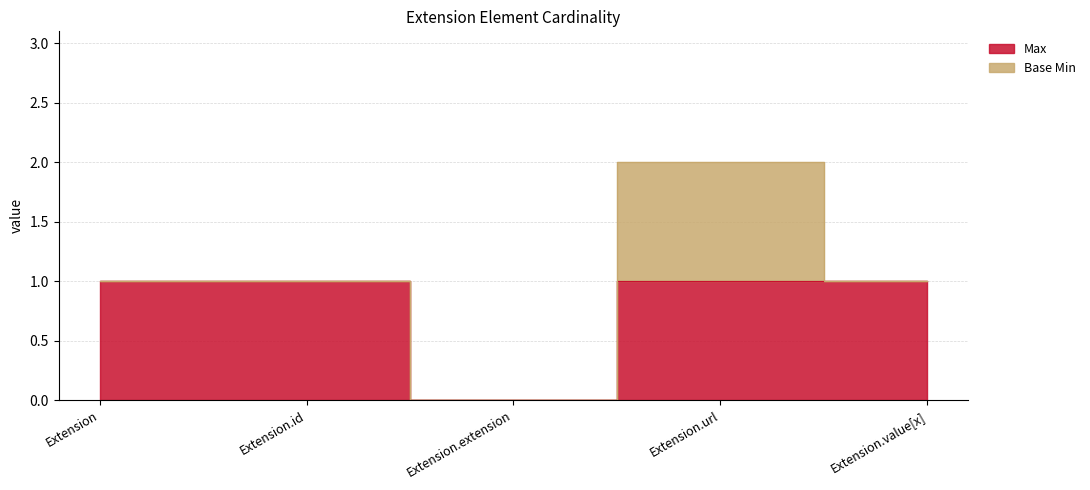

Rank the categories by value from highest to lowest.

Extension, Extension.id, Extension.url, Extension.value[x], Extension.extension